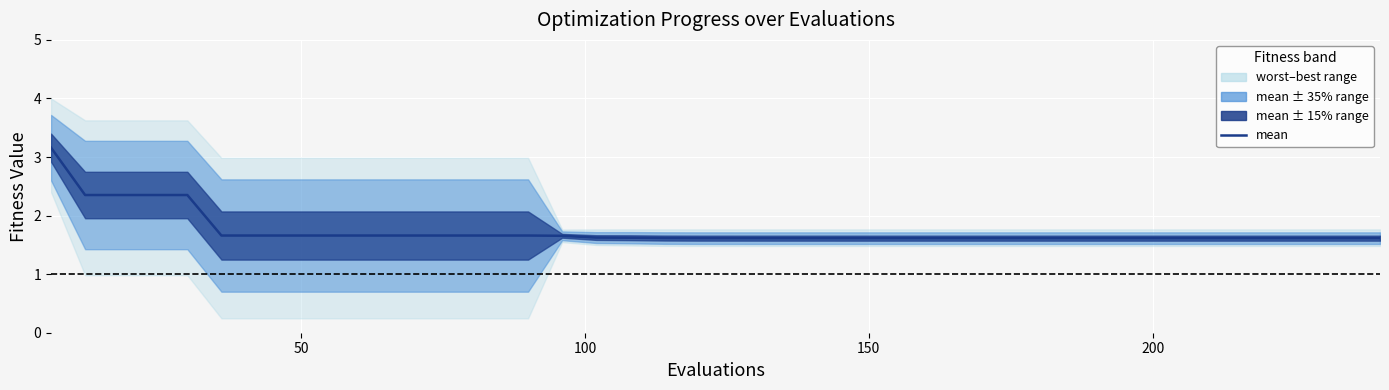

What is the difference between the maximum and second lowest values?

1.5